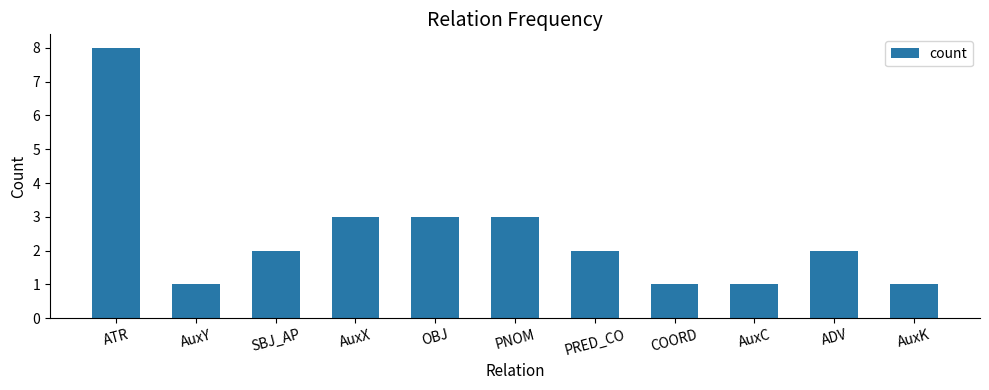

Reading right to left, transcribe all the data shown in this chart.

AuxK=1	ADV=2	AuxC=1	COORD=1	PRED_CO=2	PNOM=3	OBJ=3	AuxX=3	SBJ_AP=2	AuxY=1	ATR=8